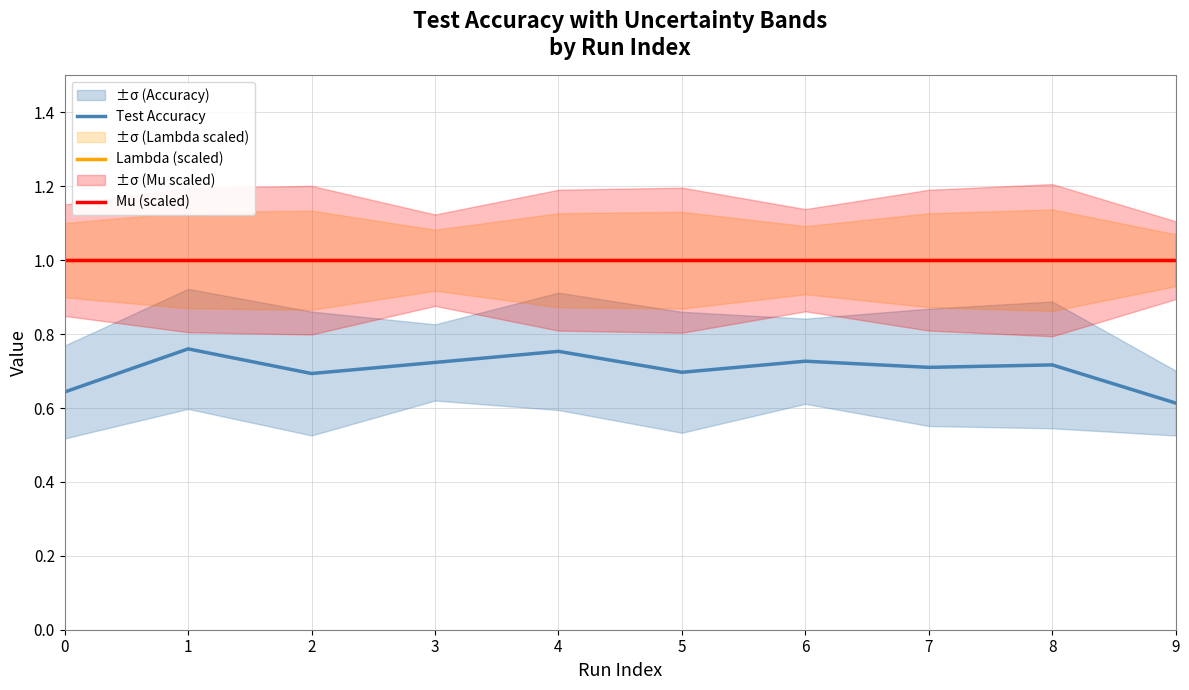

What are all the series names shown in the legend?

Test Accuracy, Lambda (scaled), Mu (scaled)